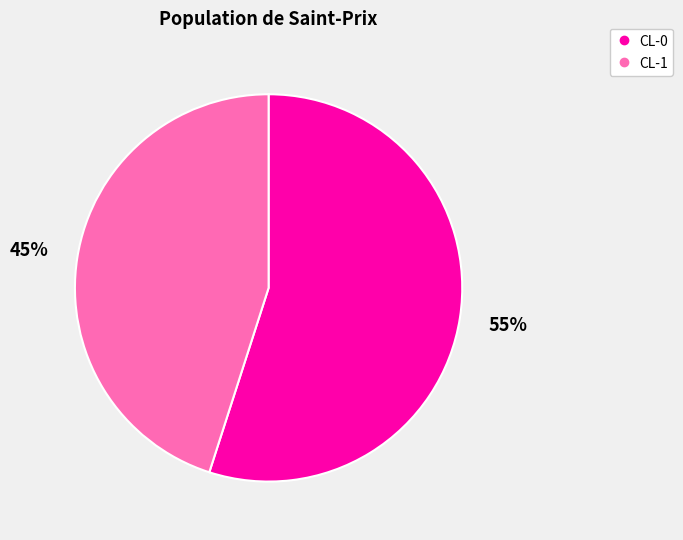

To the nearest percent, what is the average slice percentage?

50%